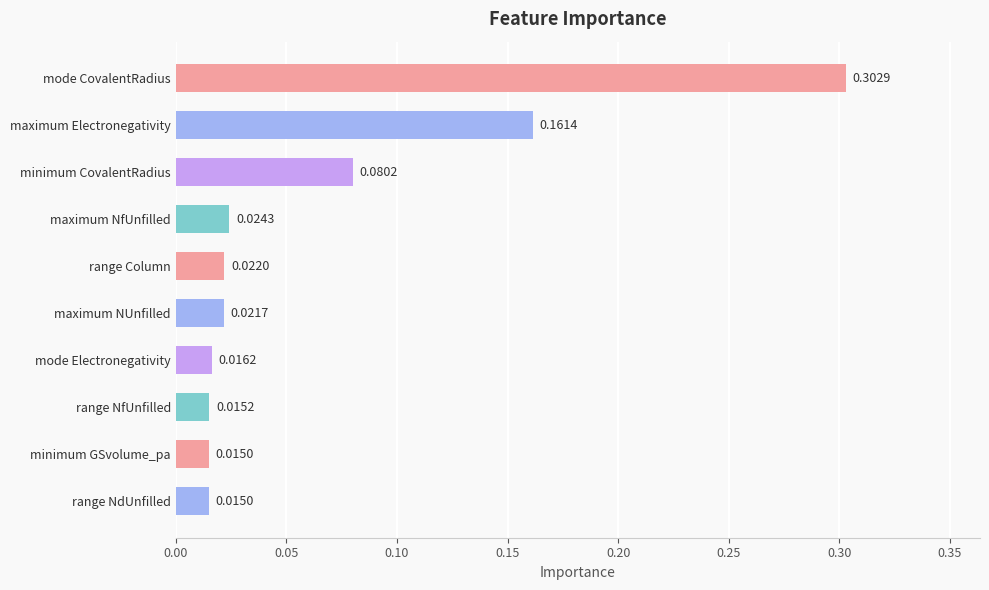

What is the change in value from mode CovalentRadius to maximum NUnfilled?

-0.3